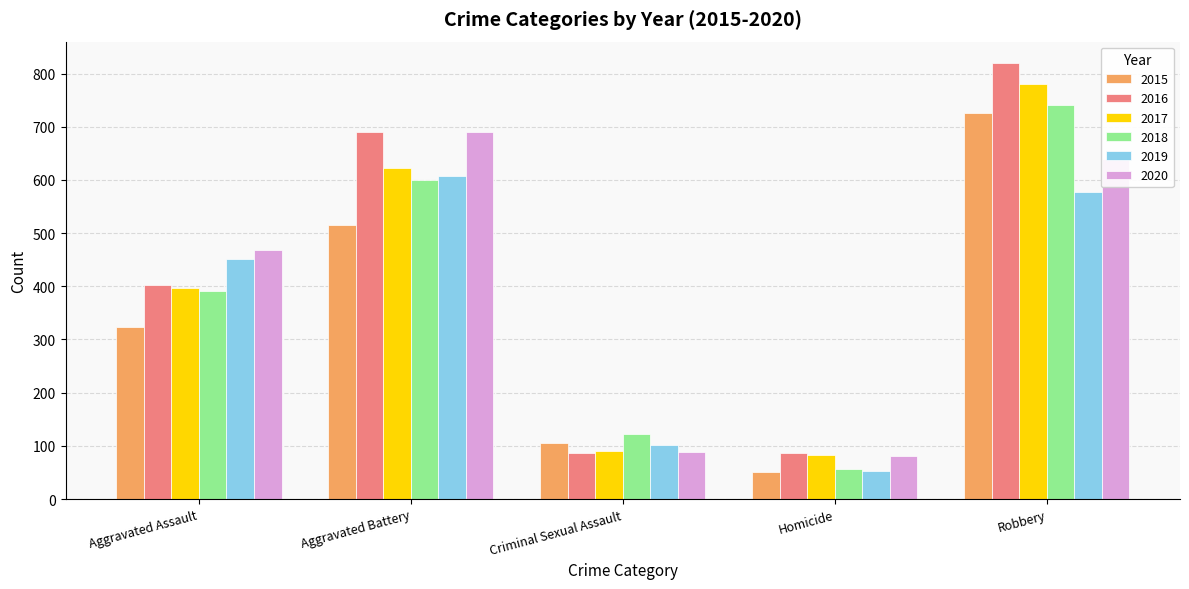

What is the average value of the 2019 series?

358